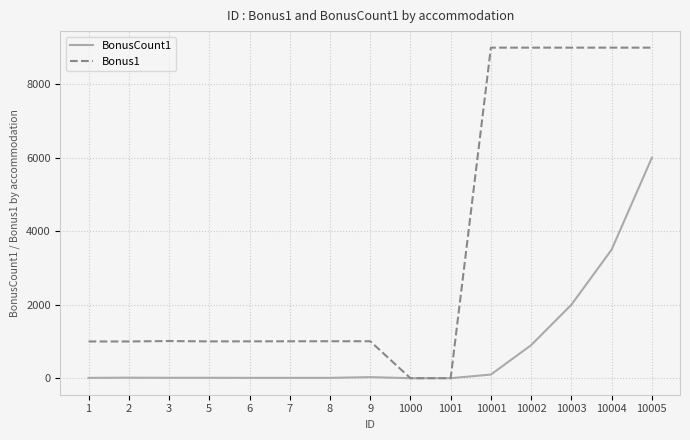

Between 7 and 1001, which series saw the biggest shift?

Bonus1